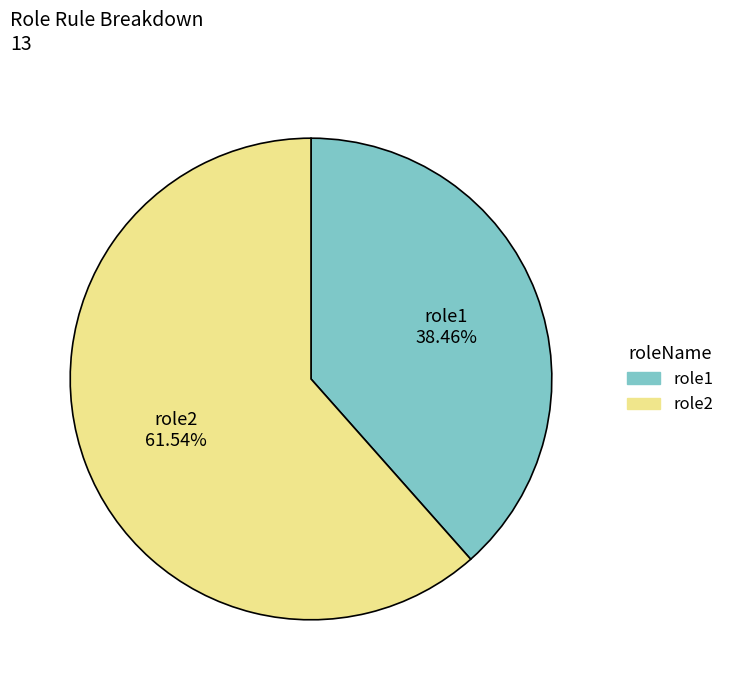

Rank the categories by value from lowest to highest.

role1, role2